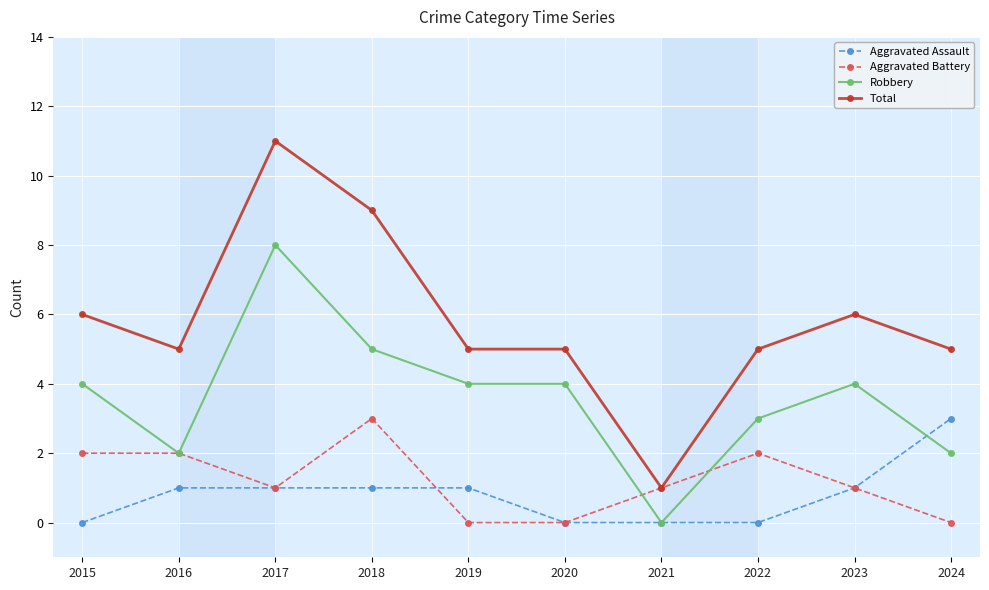

Reading left to right, list all the values displayed in this chart.

Aggravated Assault: 2015=0	2016=1	2017=1	2018=1	2019=1	2020=0	2021=0	2022=0	2023=1	2024=3
Aggravated Battery: 2015=2	2016=2	2017=1	2018=3	2019=0	2020=0	2021=1	2022=2	2023=1	2024=0
Robbery: 2015=4	2016=2	2017=8	2018=5	2019=4	2020=4	2021=0	2022=3	2023=4	2024=2
Total: 2015=6	2016=5	2017=11	2018=9	2019=5	2020=5	2021=1	2022=5	2023=6	2024=5